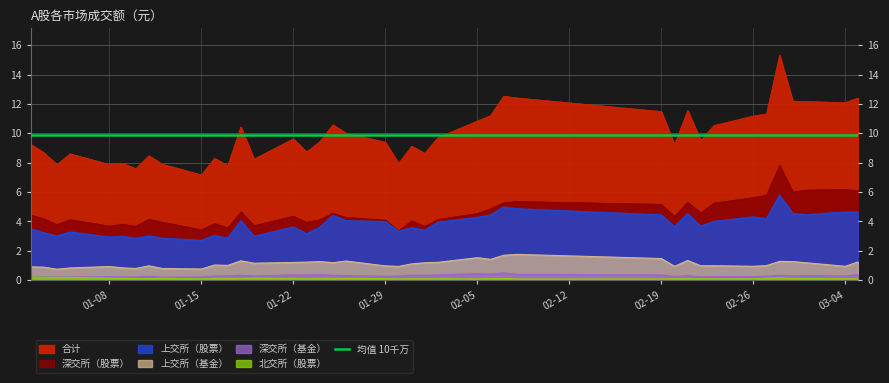

At which label is 深交所（基金） closest to 0?

2024-01-12